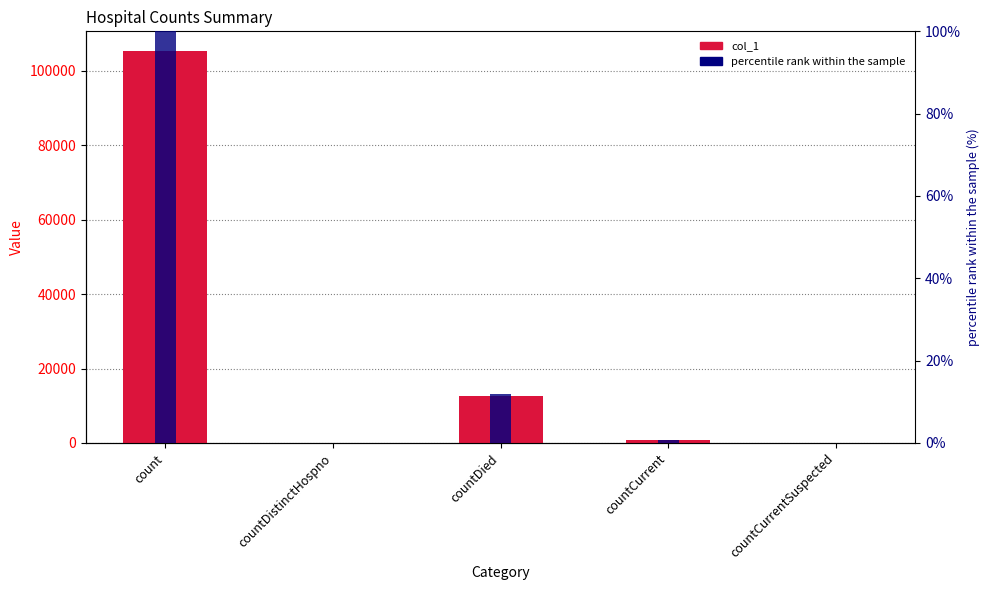

The value of col_1 at countCurrent is 802.0. True or false?

True